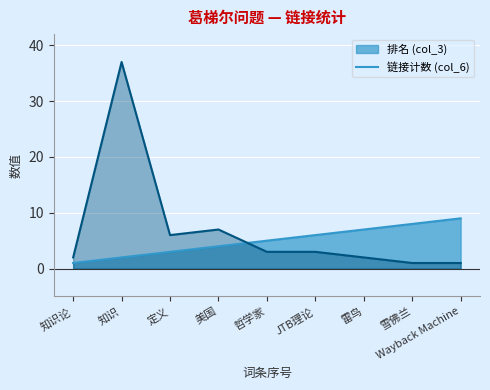

Reading right to left, list all the values displayed in this chart.

排名 (col_3) (线): 9	8	7	6	5	4	3	2	1
链接计数 (col_6) (线): 1	1	2	3	3	7	6	37	2